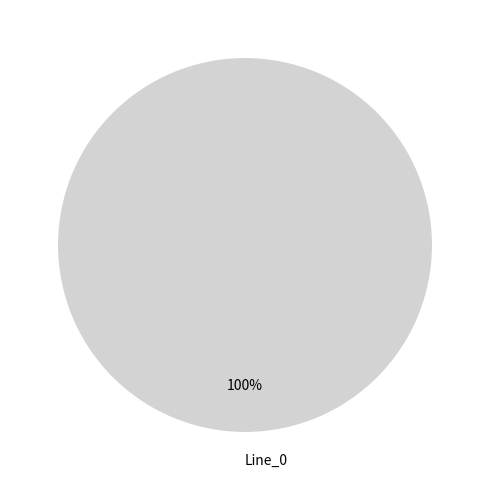

Rank the categories by value from highest to lowest.

Line_0